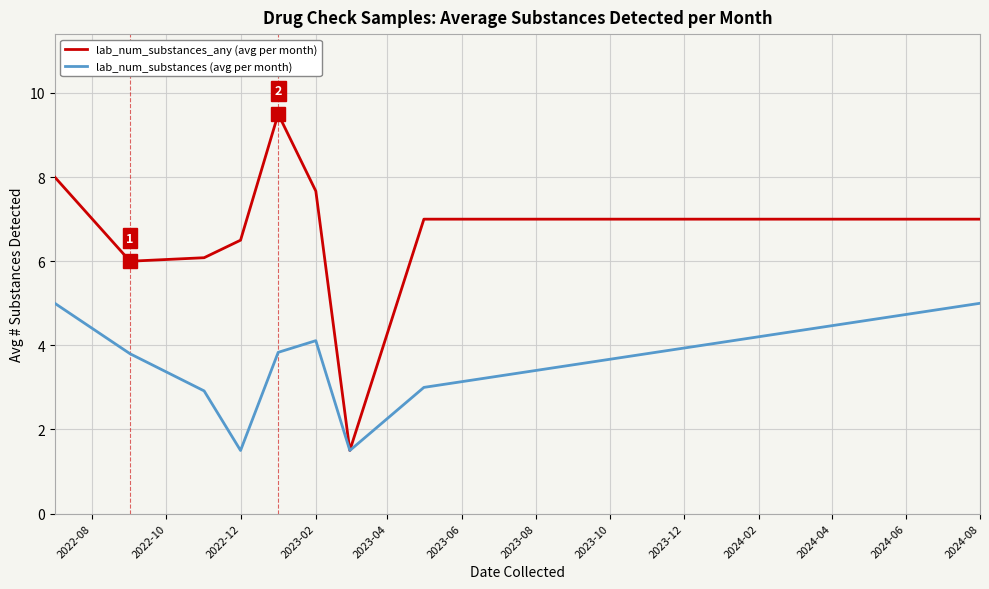

What are all the series names shown in the legend?

lab_num_substances_any (avg per month), lab_num_substances (avg per month)